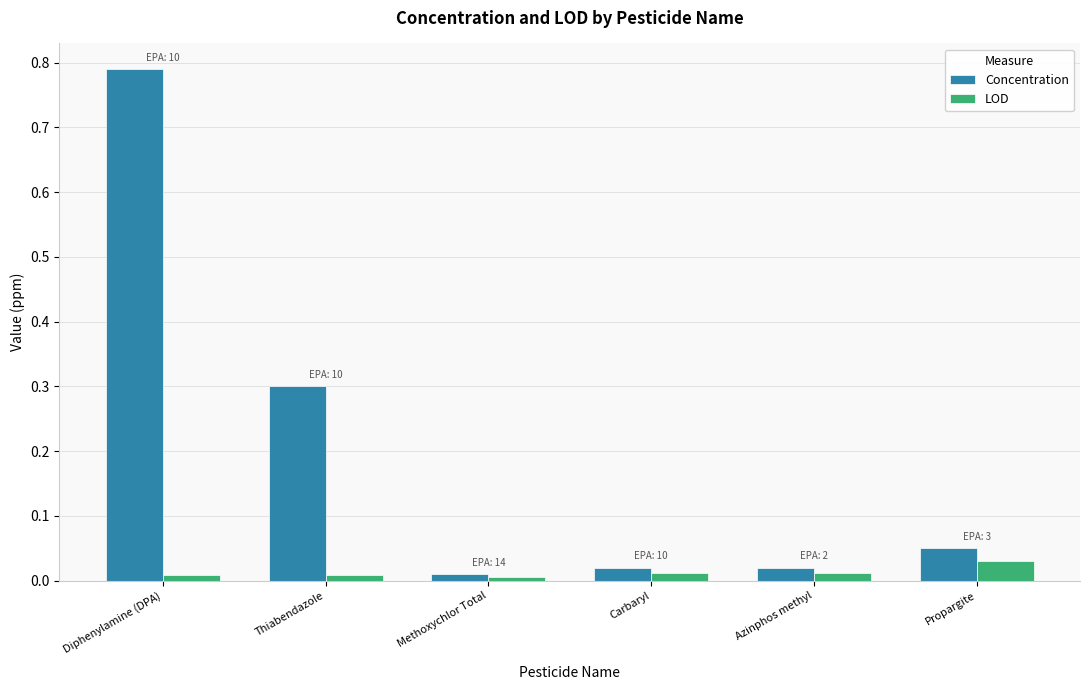

What are all the series names shown in the legend?

Concentration, LOD